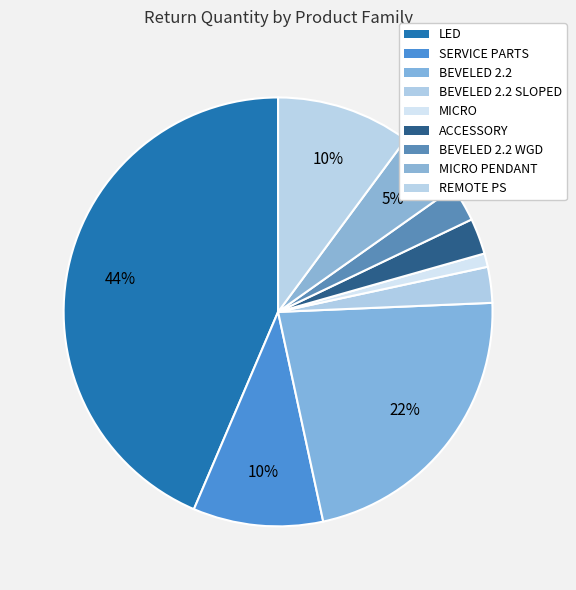

How many segments does this pie chart have?

9